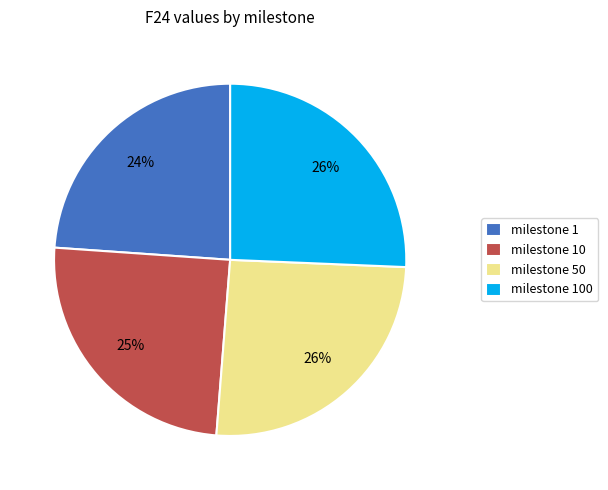

Which slice is the smallest?

milestone 1